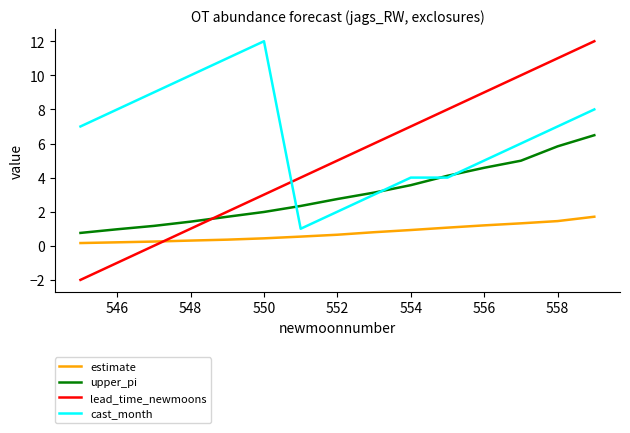

Which series has the widest spread of values?

lead_time_newmoons